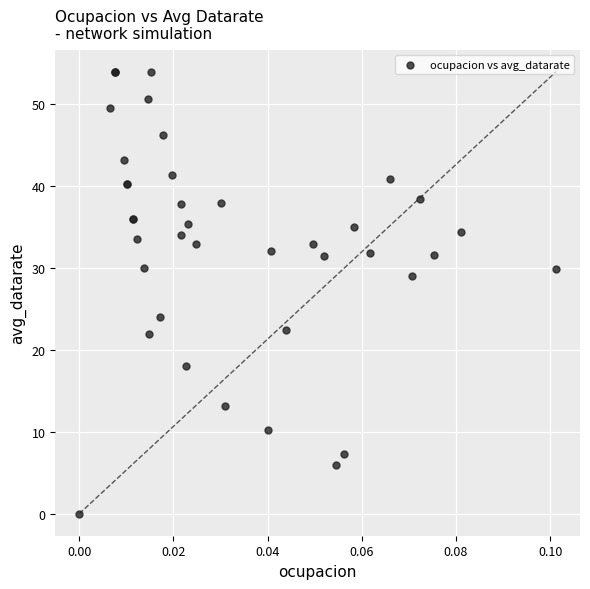

What Y value in the scatter plot is closest to 27?

29.0